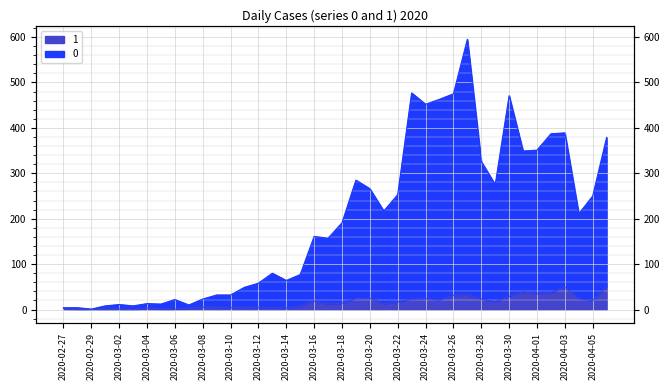

Is the value of 1 at 2020-03-14 greater than the value of 0 at 2020-03-07?

No